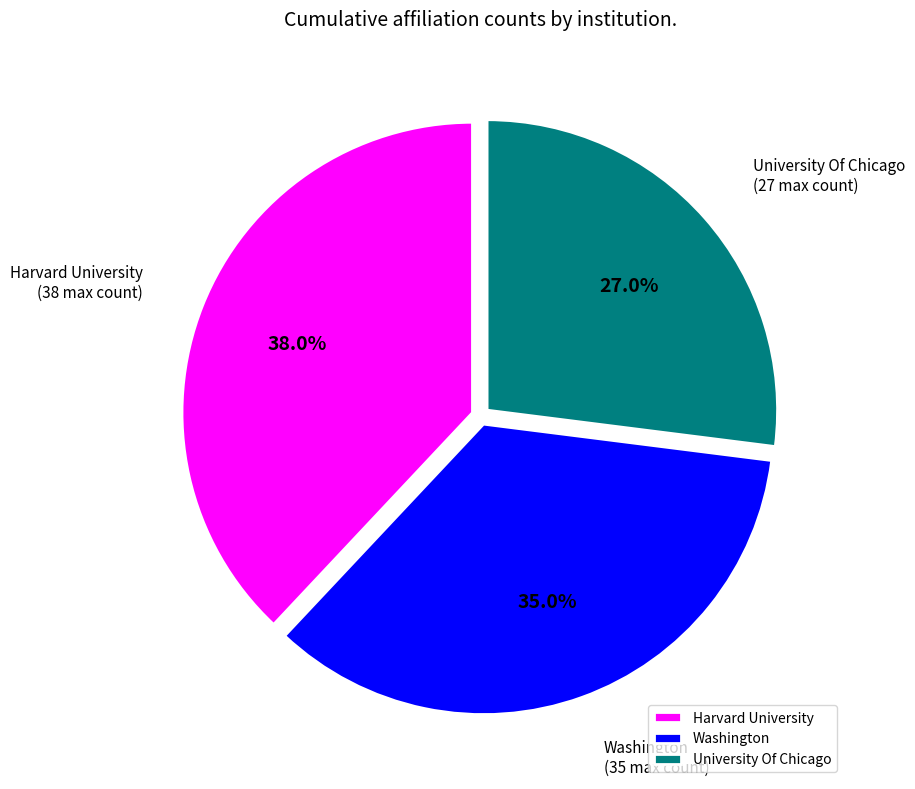

To the nearest percent, what portion does Harvard University represent?

38%